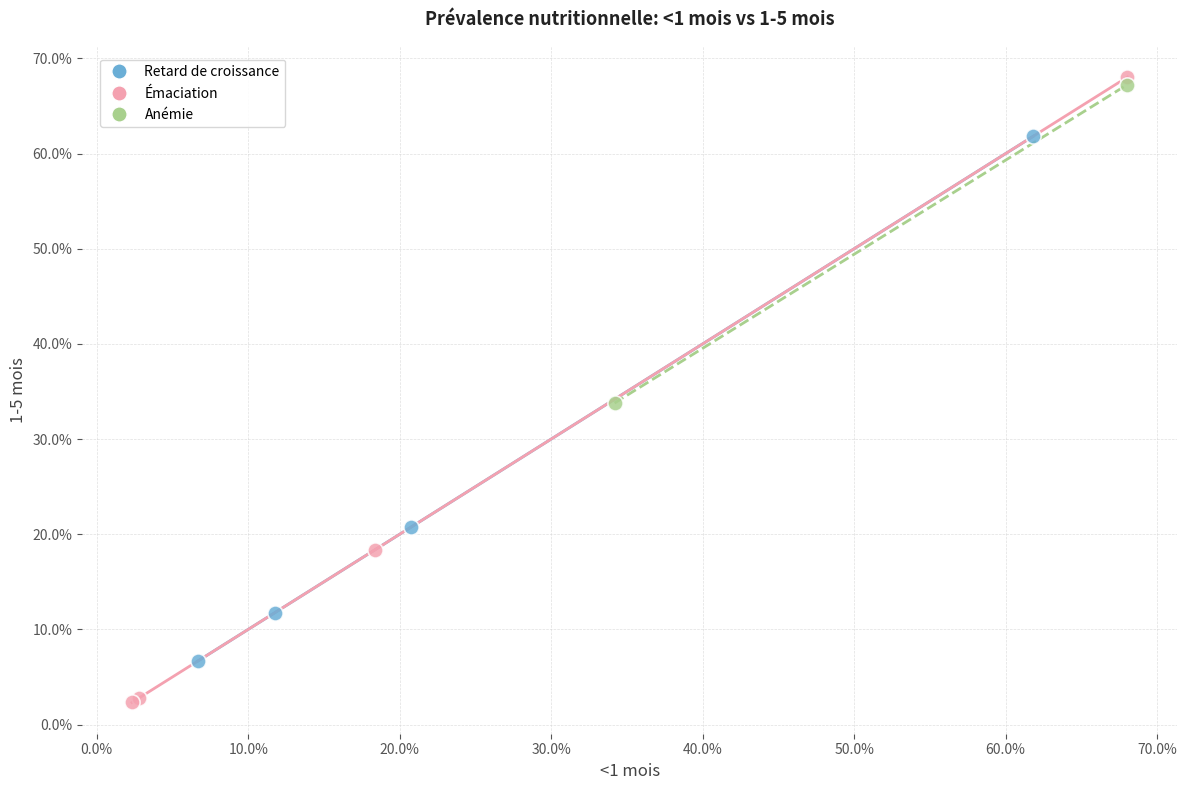

What are all the series names shown in the legend?

Retard de croissance, Émaciation, Anémie